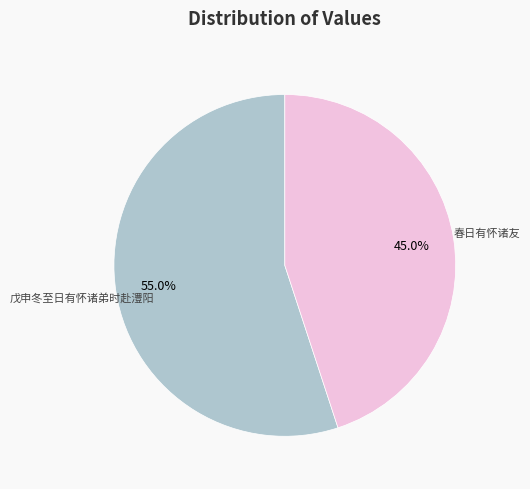

Does any single category account for the majority?

Yes